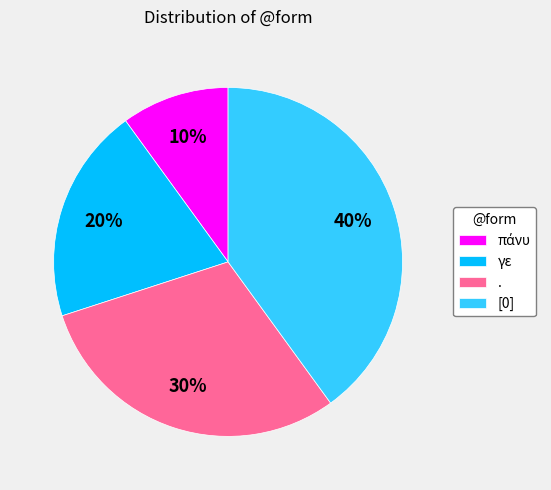

To the nearest percent, what portion does γε represent?

20%